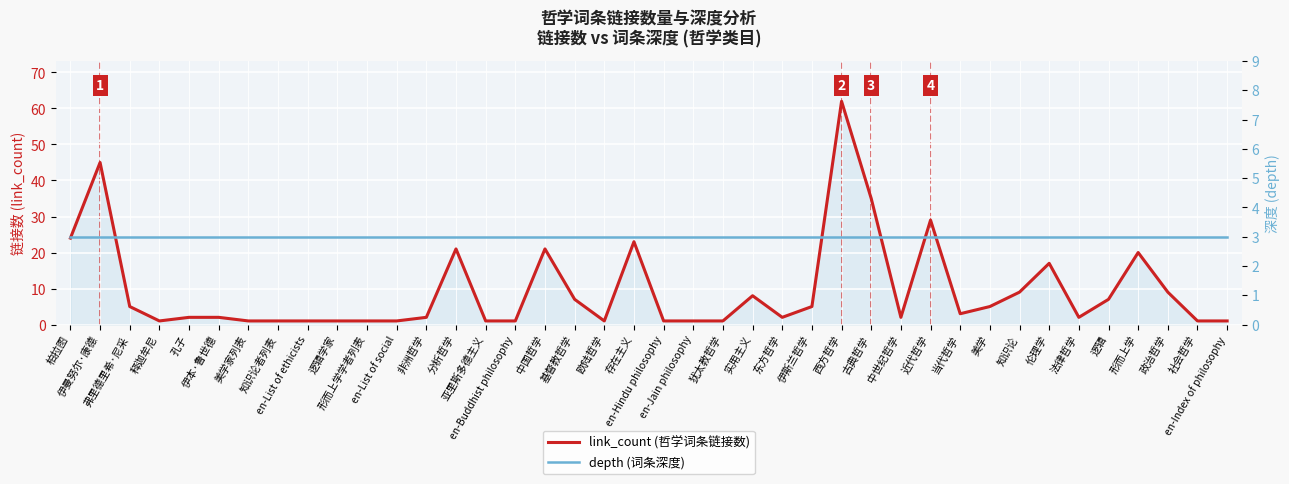

Where is link_count (哲学词条链接数) nearest to the value 31?

近代哲学